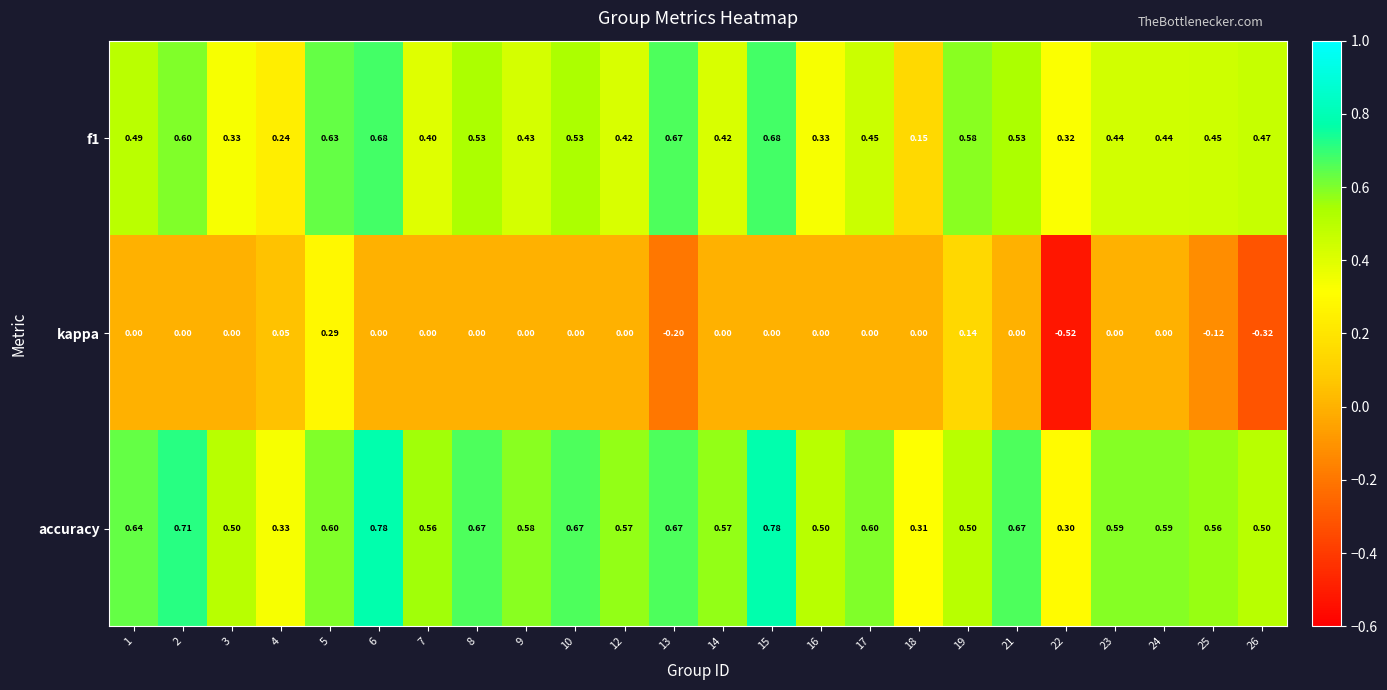

Which series has the largest total across all categories?

accuracy